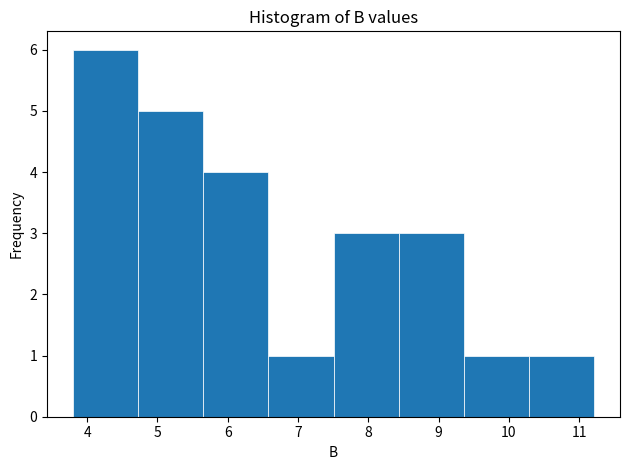

Over which range of the x-axis is the bar tallest?

3.8 to 4.7